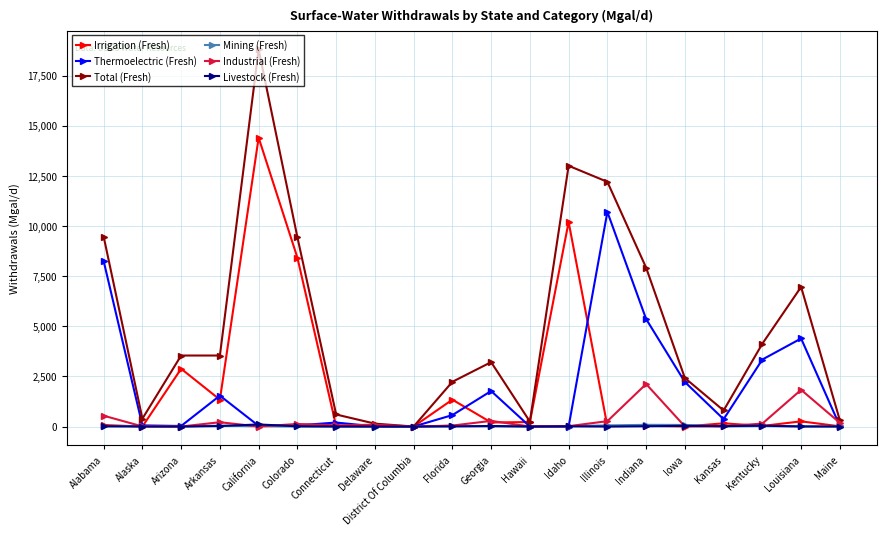

The Livestock (Fresh) series shows 2.2 at Florida. True or false?

True